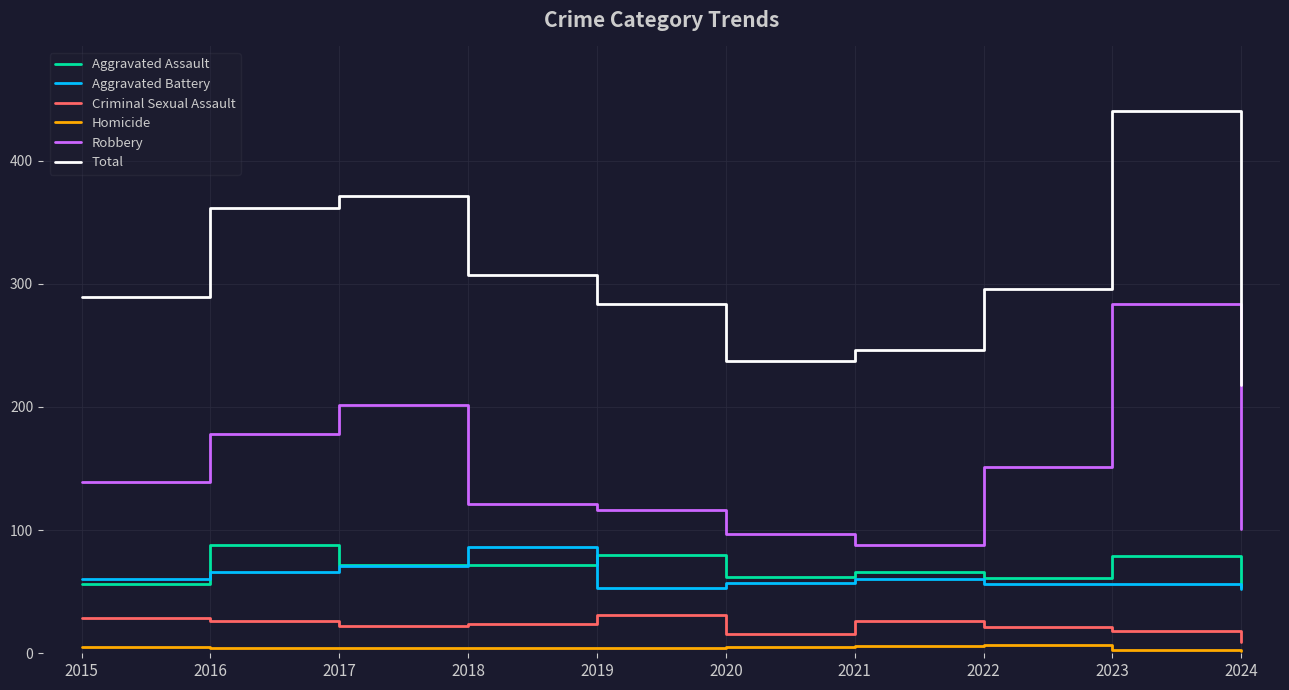

What is the highest value of the Criminal Sexual Assault series?

31